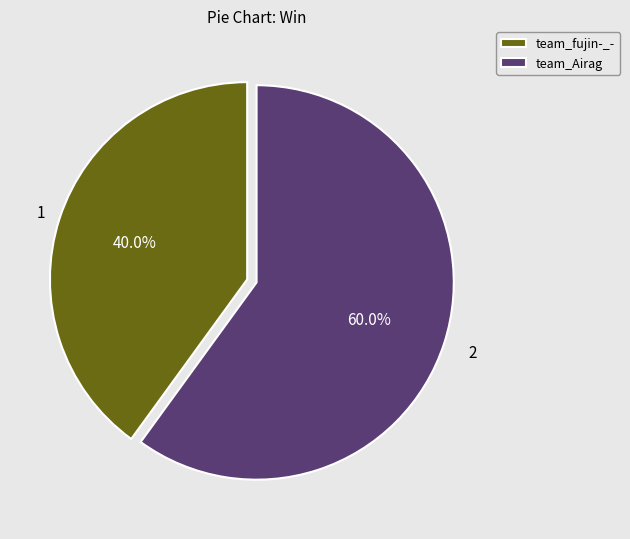

Between team_Airag and team_fujin-_-, which is larger?

team_Airag